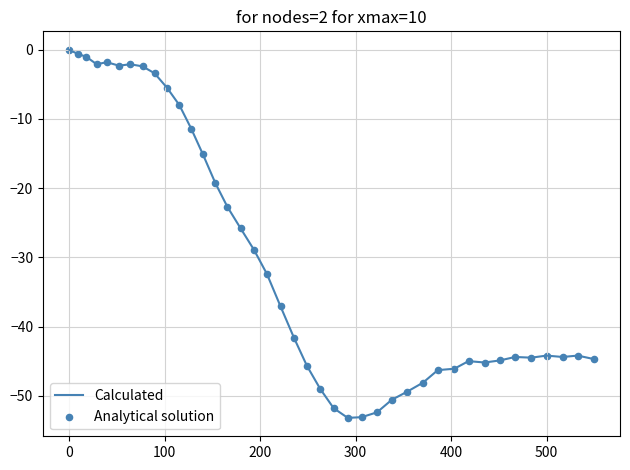

What is the minimum value shown in the chart?

-53.2